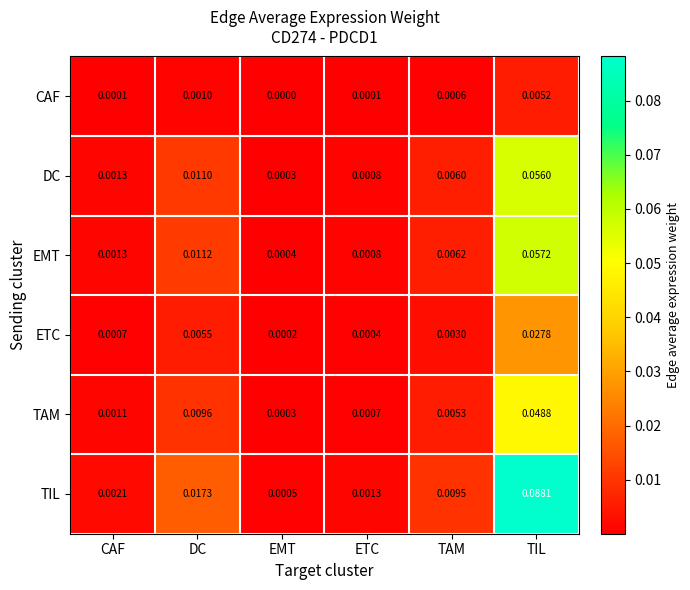

Between EMT and TAM, which series saw the biggest shift?

TIL